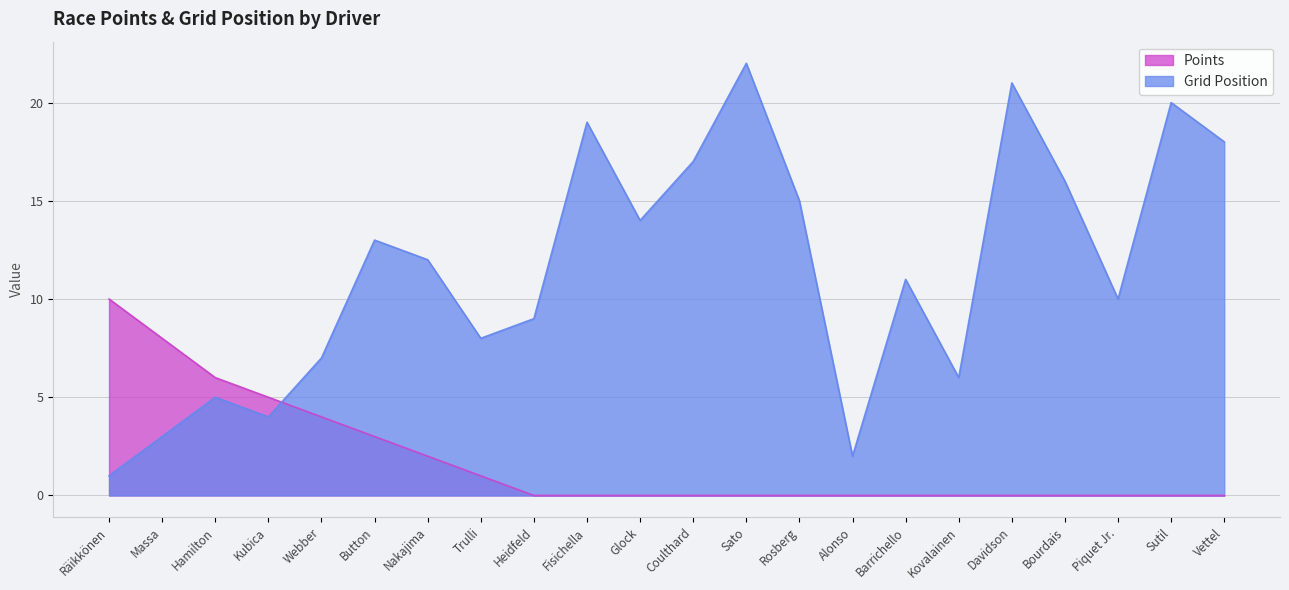

True or false: Points has a value of 9 at Hamilton.

False